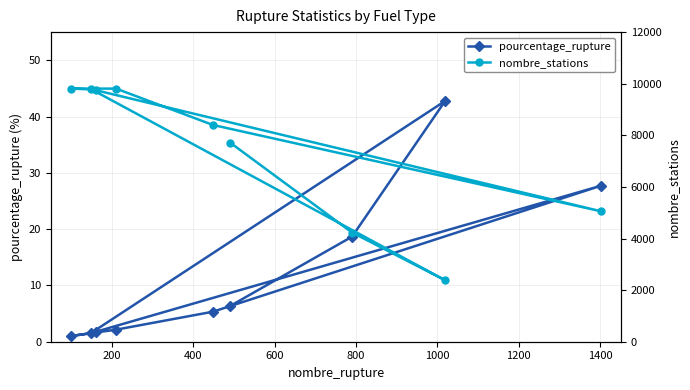

What is the value of the pourcentage_rupture point at the 8th from the left?

42.8